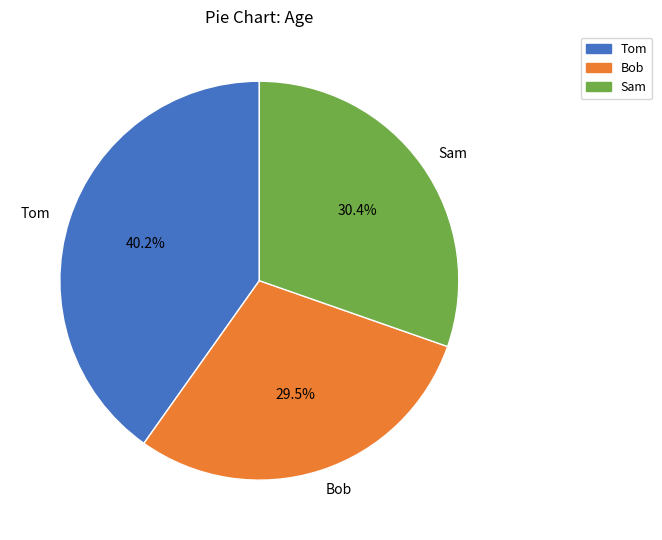

Does Bob represent more than half of the total?

No